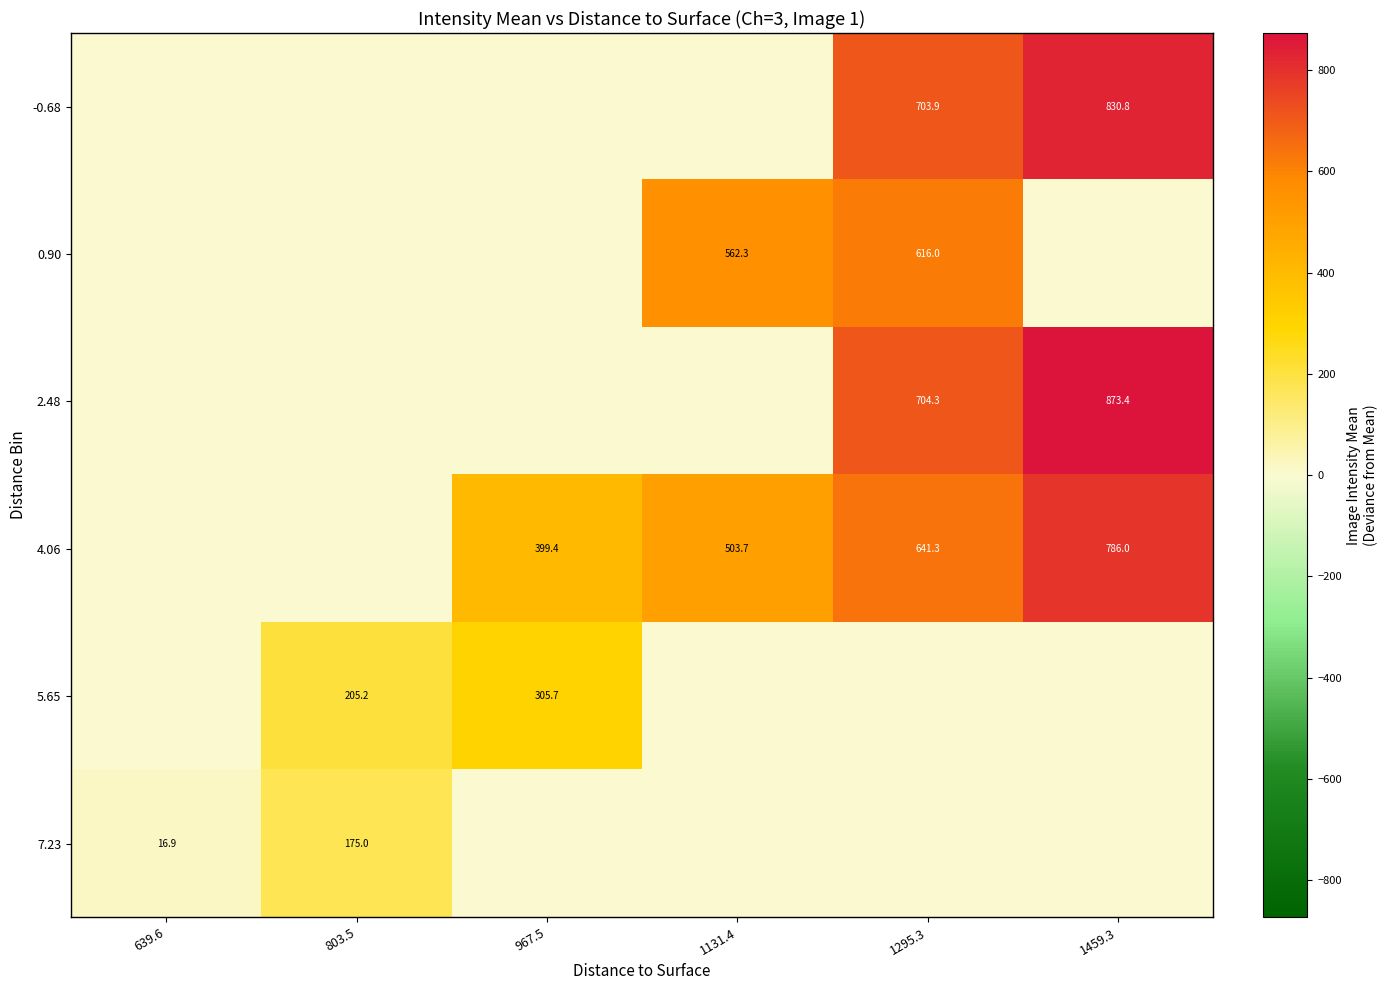

How many distinct data groups are displayed?

6